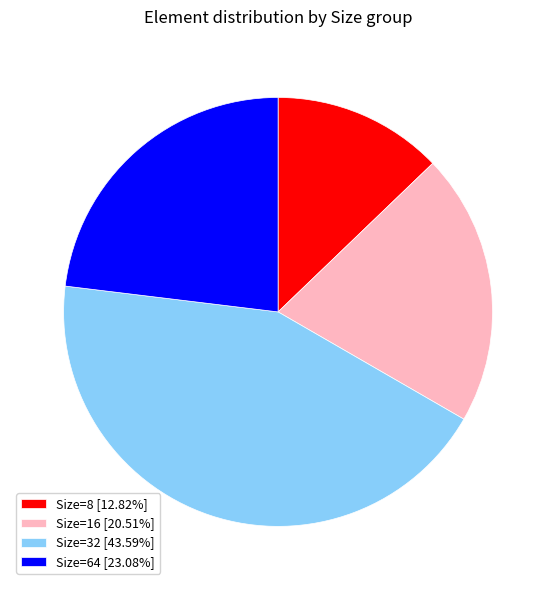

What is the ratio of the value at Size=8 [12.82%] to the value at Size=16 [20.51%]?

0.6